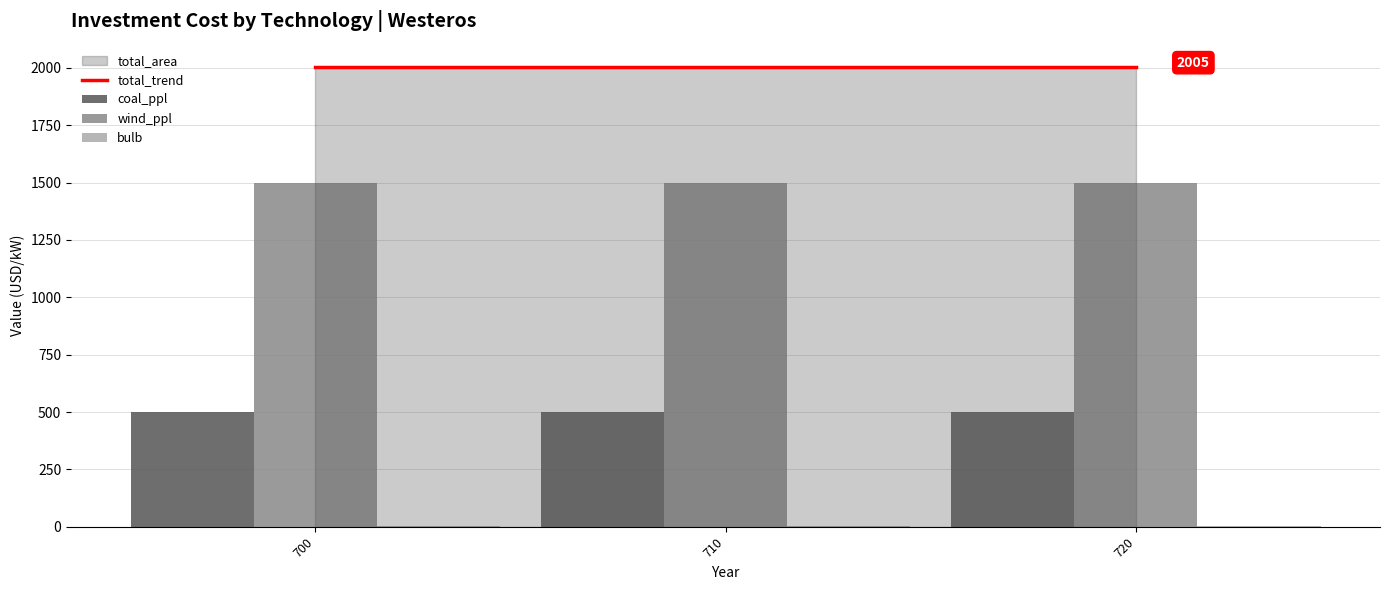

Which series has the widest spread of values?

total_trend